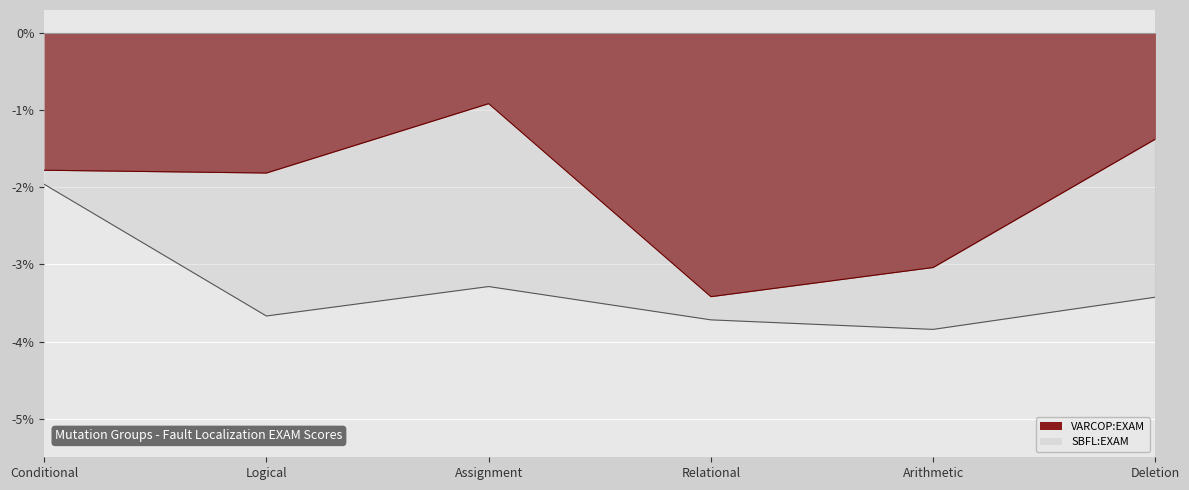

Is it true that VARCOP:EXAM equals -0.9 at Assignment?

True